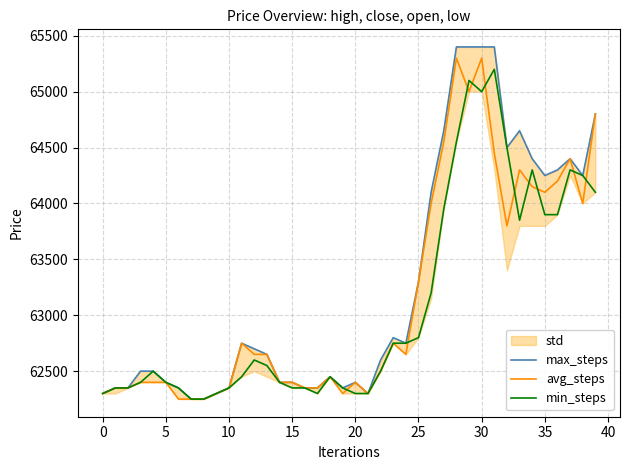

What is the highest value of the avg_steps series?

65300